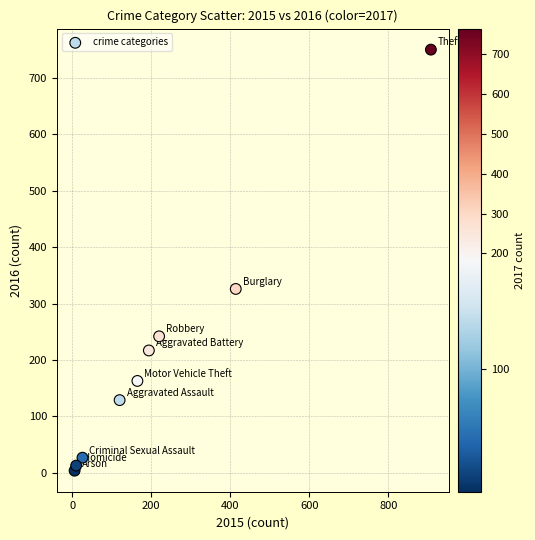

What is the range of X values (max minus min)?

902